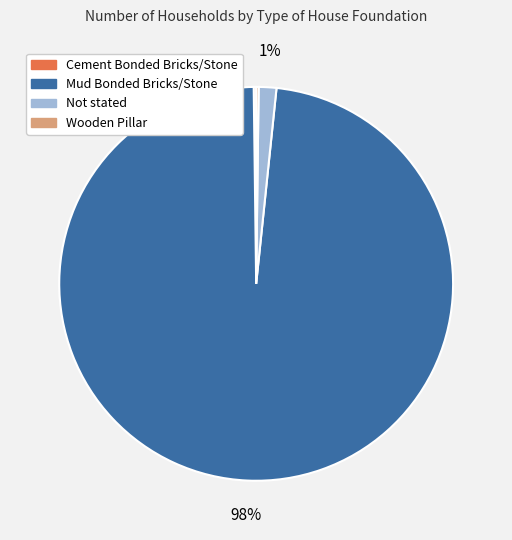

Is it true that Not stated is 1% of the pie?

True